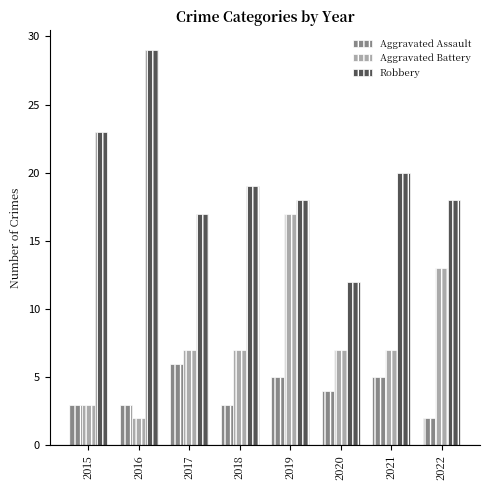

What are all the series names shown in the legend?

Aggravated Assault, Aggravated Battery, Robbery